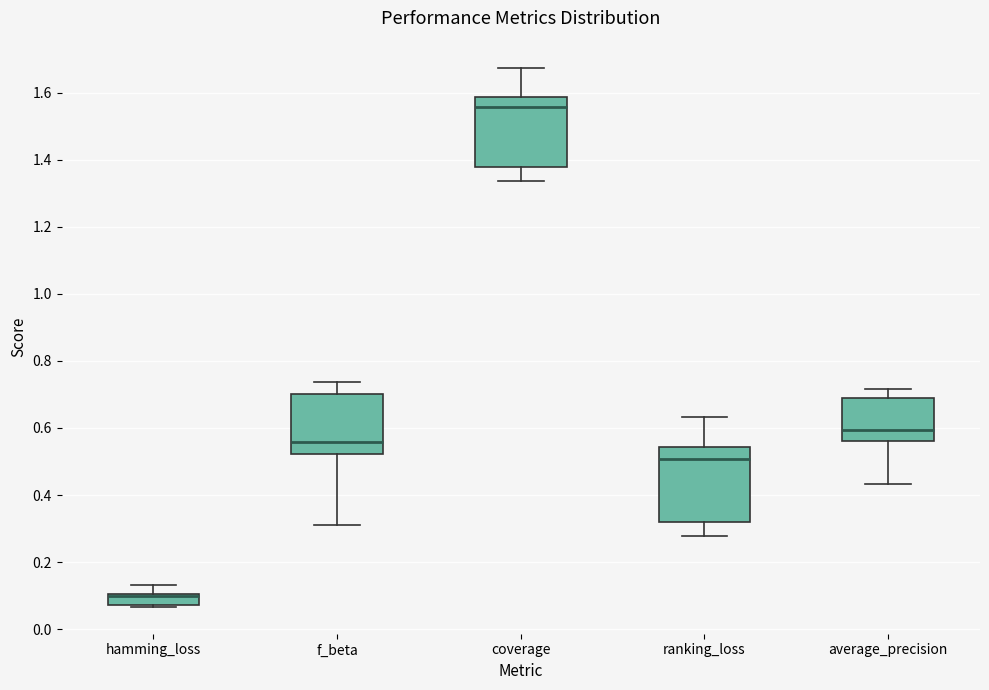

Which box's median line is the lowest?

hamming_loss